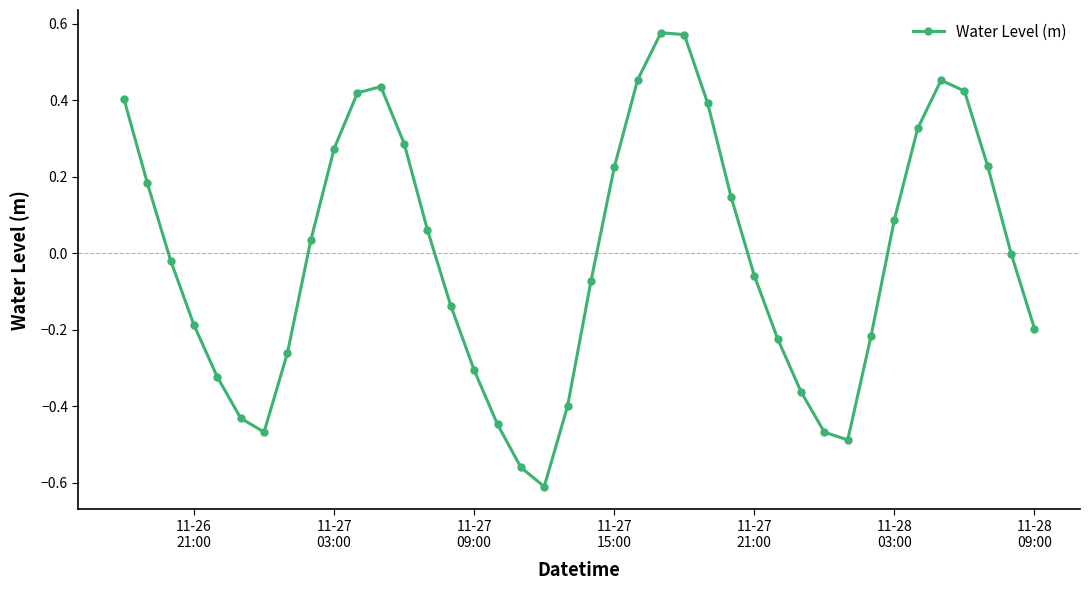

How many interior local valleys (lower than both neighbors) does the data have?

3